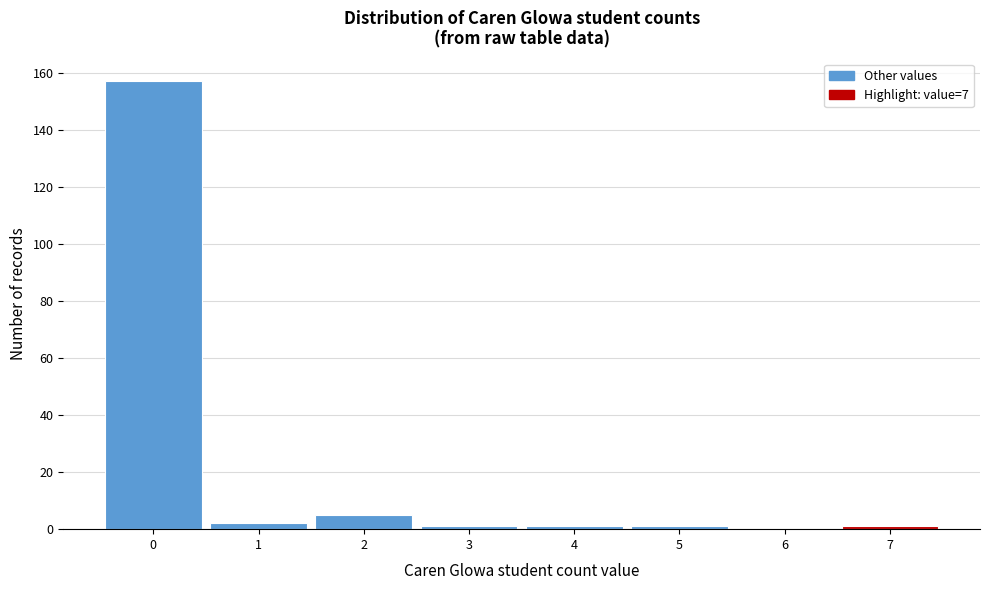

How tall is the bar that spans -0.5 to 0.5 on the x-axis? The values are not printed on the chart, so give them approximately, as read against the axis.

158